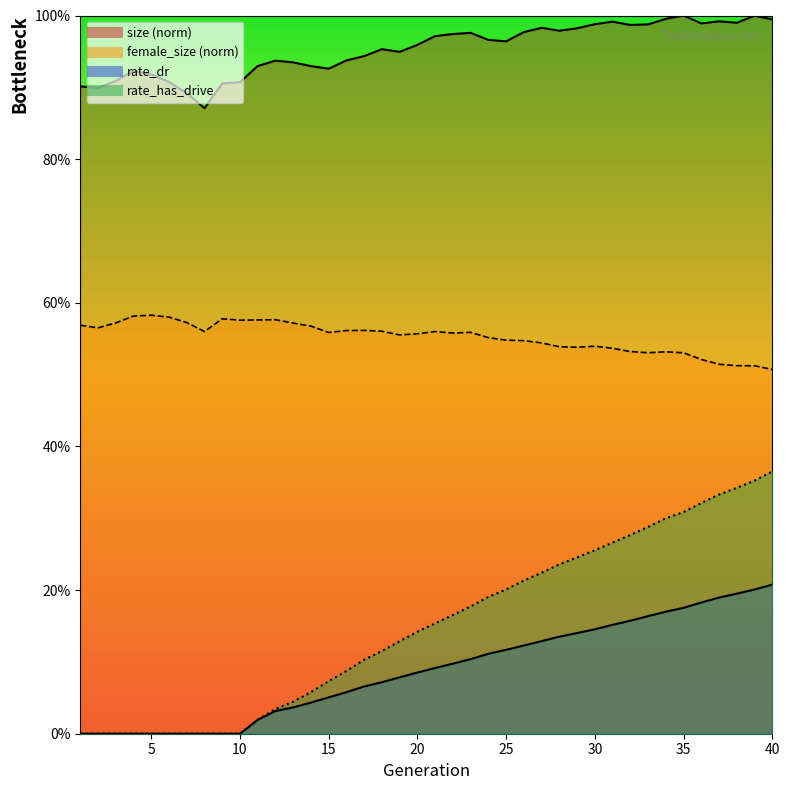

What is the approximate value of size at 14?

0.9